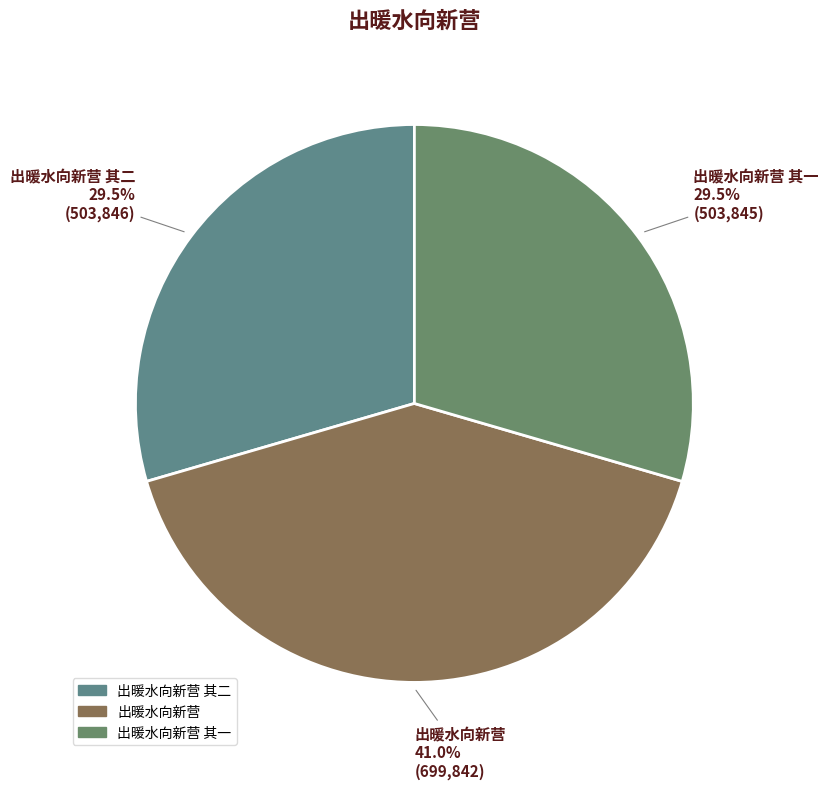

To the nearest percent, what is the average slice percentage?

33%